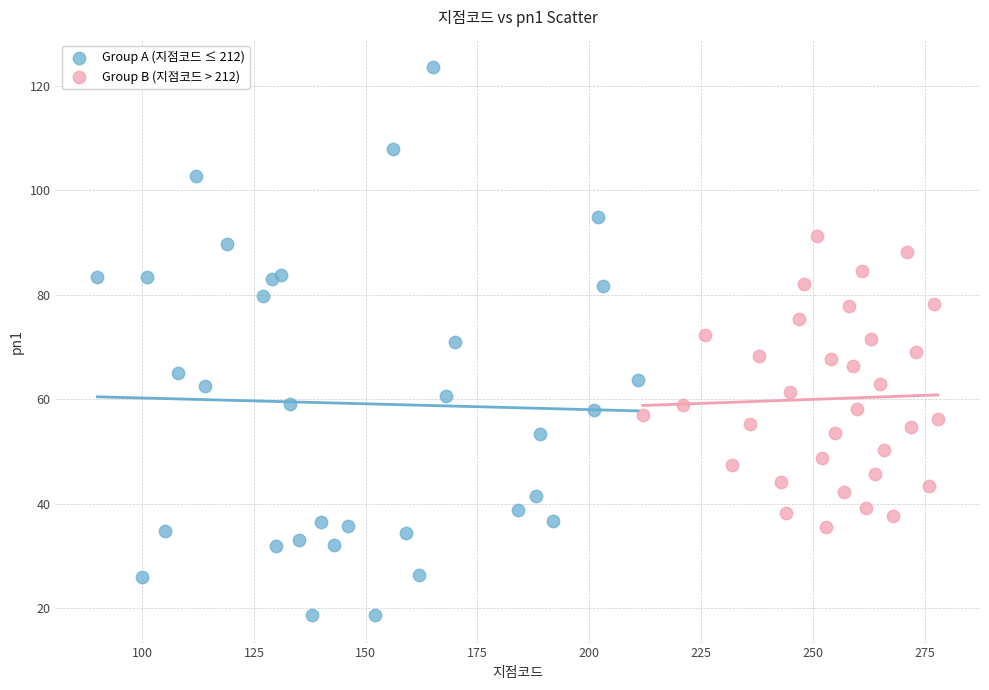

Which series contains the lowest Y value?

Group A (지점코드 ≤ 212)